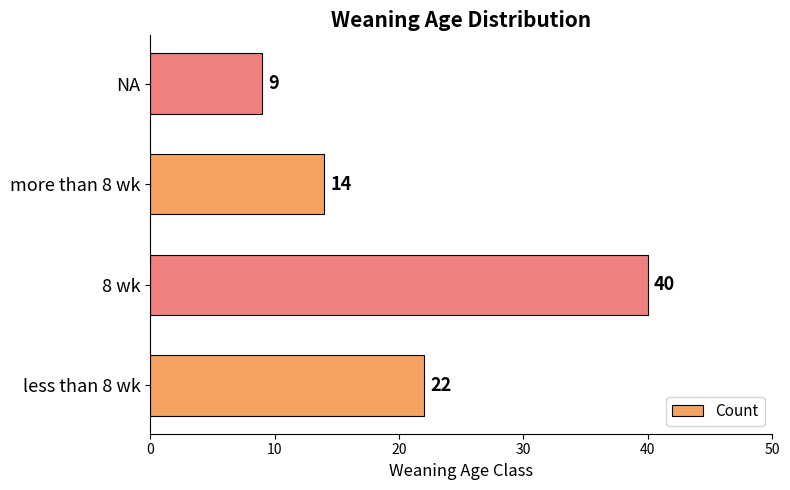

What is the sum of all values?

85